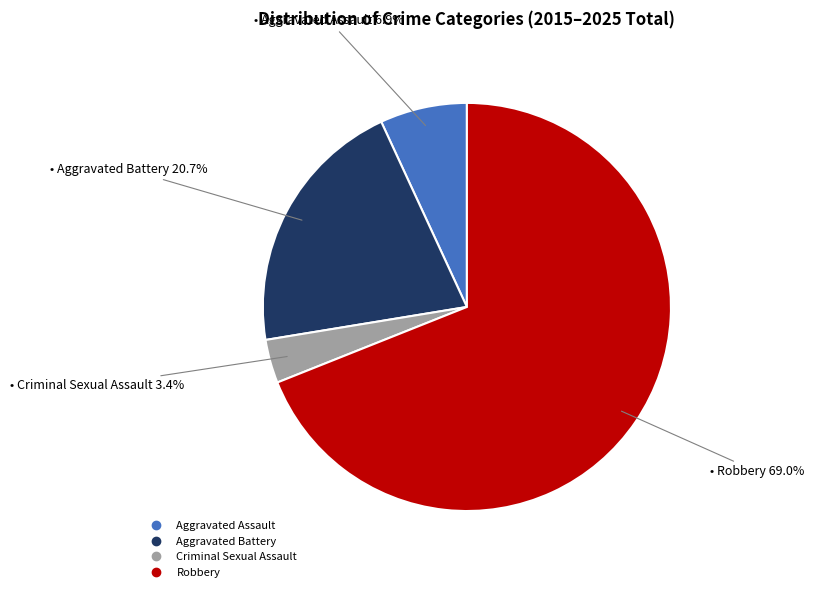

Does any single category account for the majority?

Yes